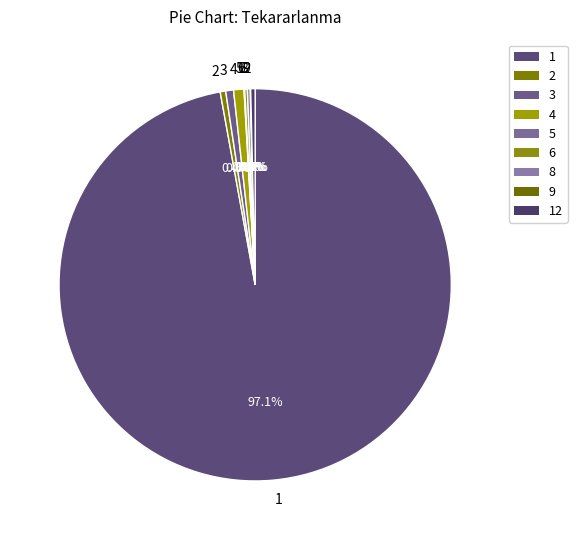

Is there any slice that represents more than half of the pie?

Yes